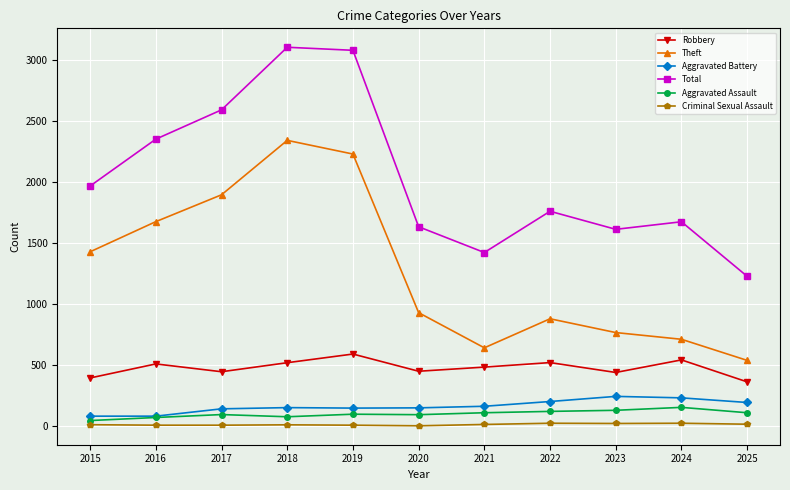

True or false: Theft and Criminal Sexual Assault intersect in this chart.

False